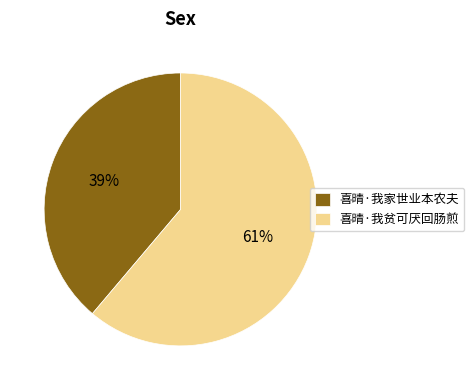

Is it true that 喜晴·我贫可厌回肠煎 is 73% of the pie?

False